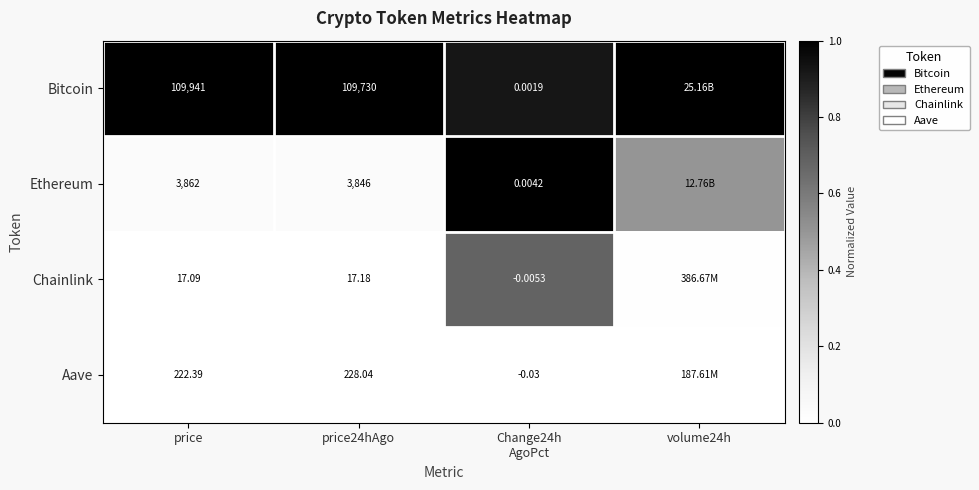

Is the value of Bitcoin at price24hAgo greater than the value of Aave at price?

Yes